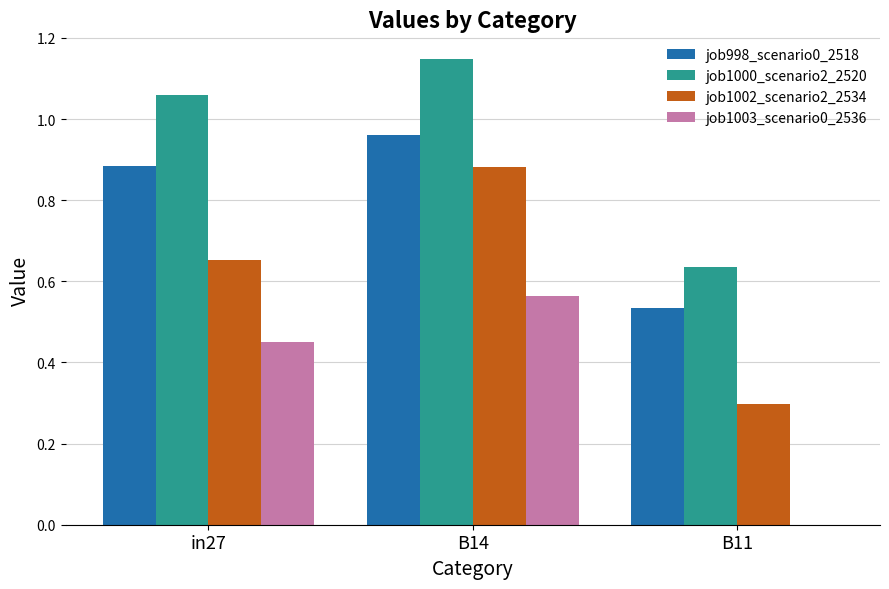

Which series has the largest total across all categories?

job1000_scenario2_2520